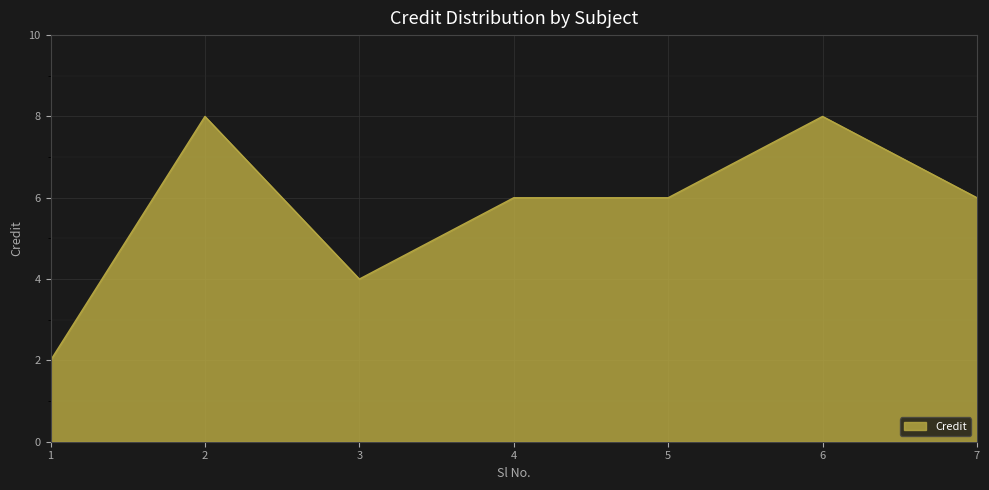

Where does the data first go above 6?

2